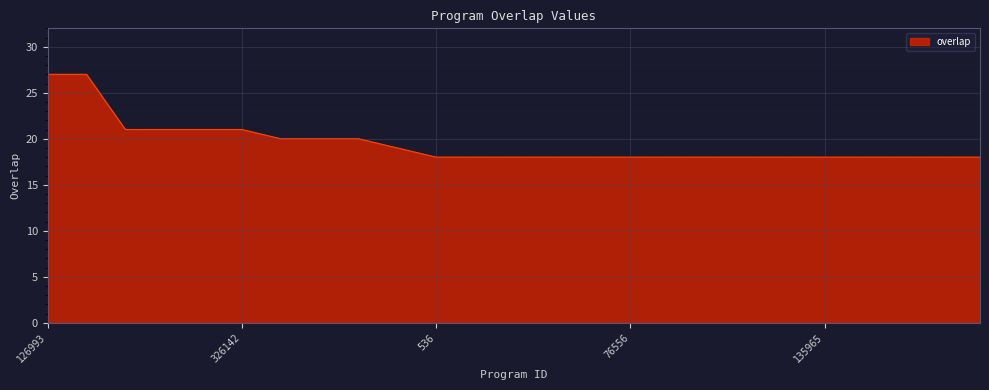

What is the difference between the maximum and minimum values?

9